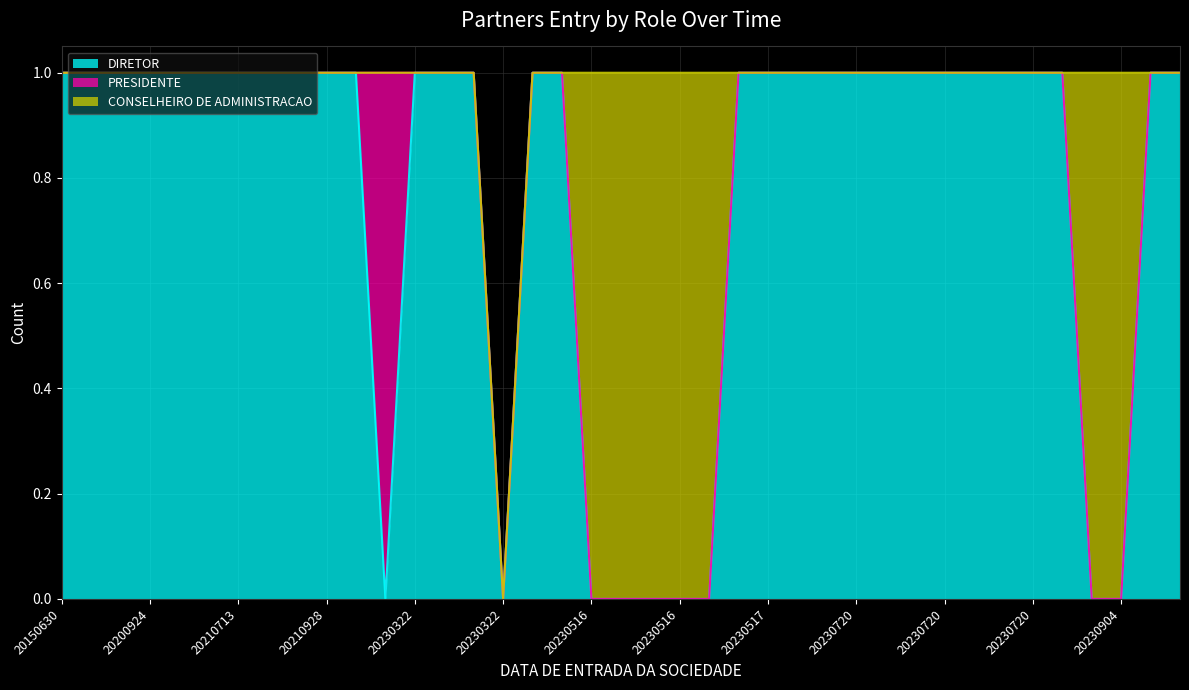

List the series in order of their peak value, lowest first.

DIRETOR, PRESIDENTE, CONSELHEIRO DE ADMINISTRACAO